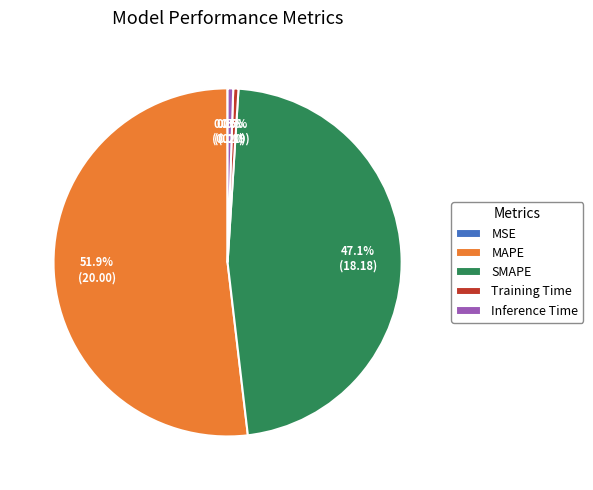

Which category has the biggest portion of the pie?

MAPE